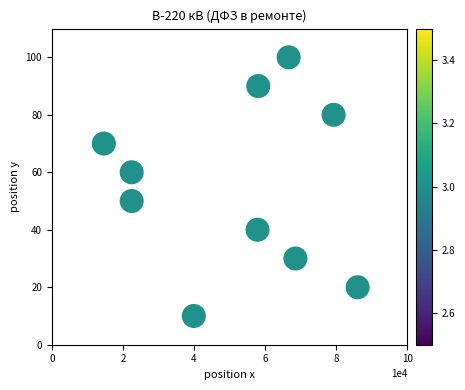

What is the range of Y values (max minus min)?

90